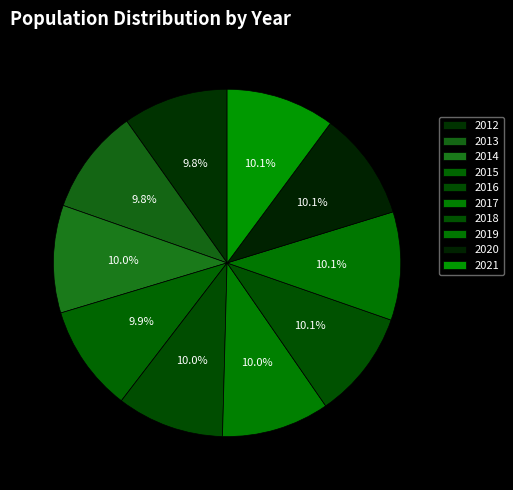

Rank the categories by value from lowest to highest.

2012, 2013, 2015, 2016, 2014, 2017, 2018, 2019, 2020, 2021